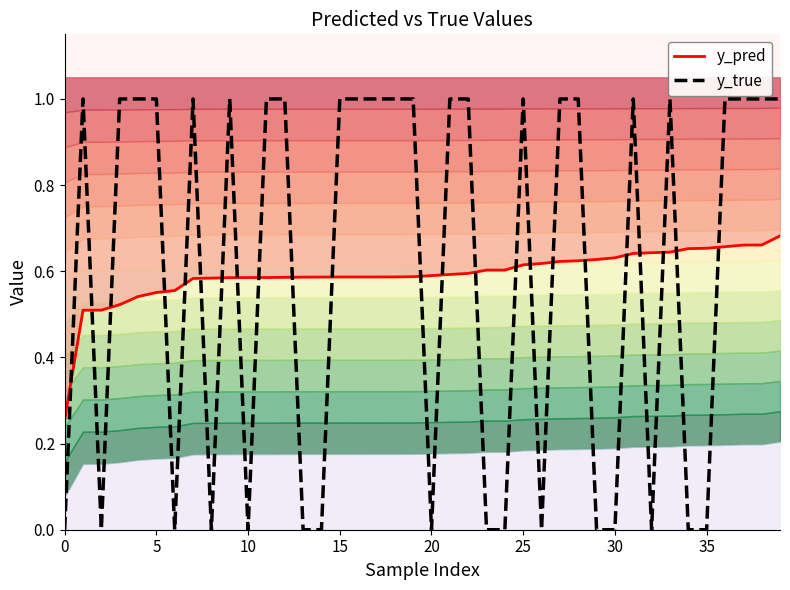

Is the value of y_true at 9 greater than the value of y_pred at 32?

Yes